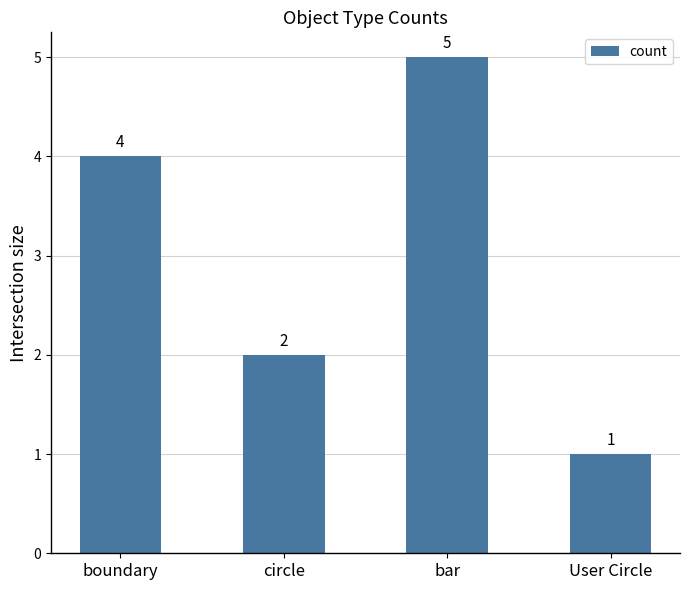

Which label corresponds to the smallest value in the chart?

User Circle